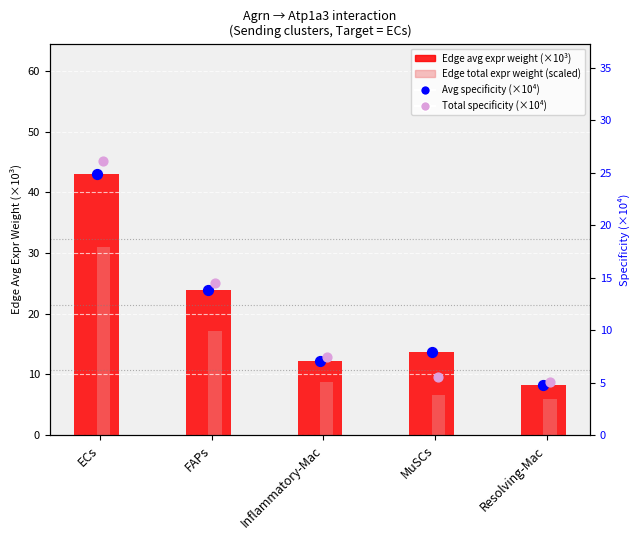

Which series contains the lowest Y value?

Edge avg specificity (×10⁴)